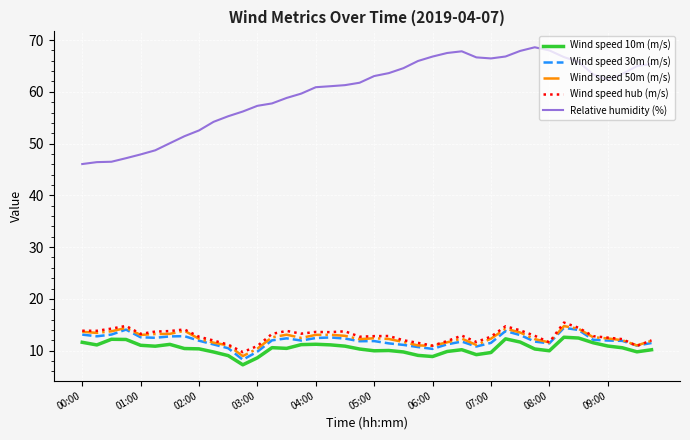

True or false: Relative humidity (%) and Wind speed 30m (m/s) intersect in this chart.

False